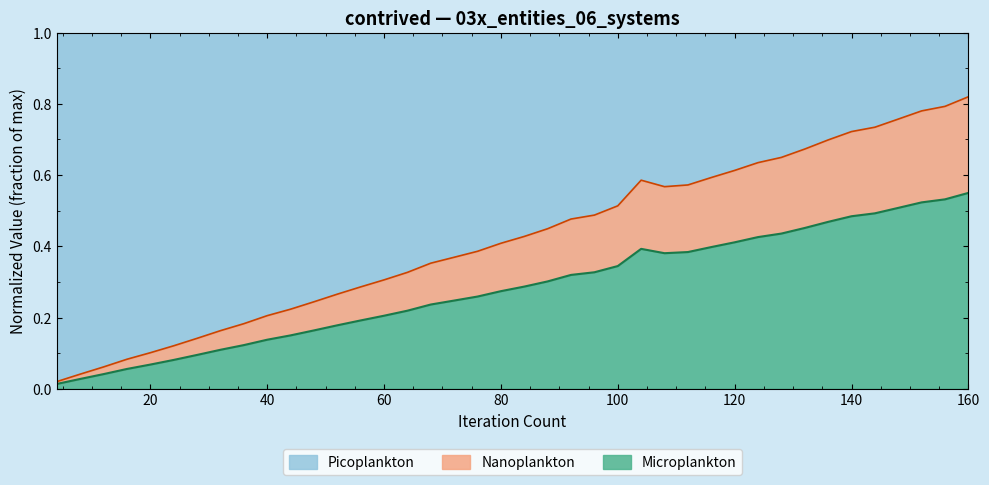

Rank the categories by value from highest to lowest.

160, 156, 152, 148, 144, 140, 136, 132, 128, 124, 120, 116, 104, 112, 108, 100, 96, 92, 88, 84, 80, 76, 72, 68, 64, 60, 56, 52, 48, 44, 40, 36, 32, 28, 24, 20, 16, 12, 8, 4